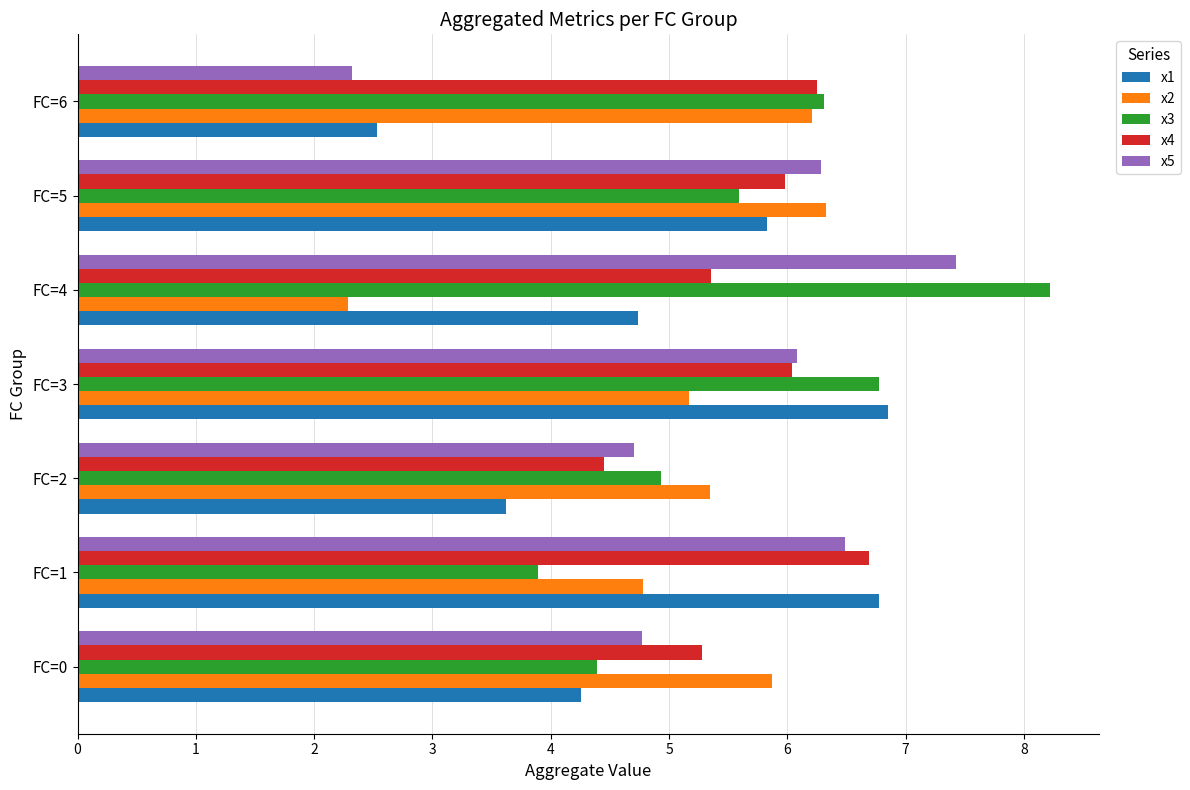

What is the sum of all x4 values?

40.0